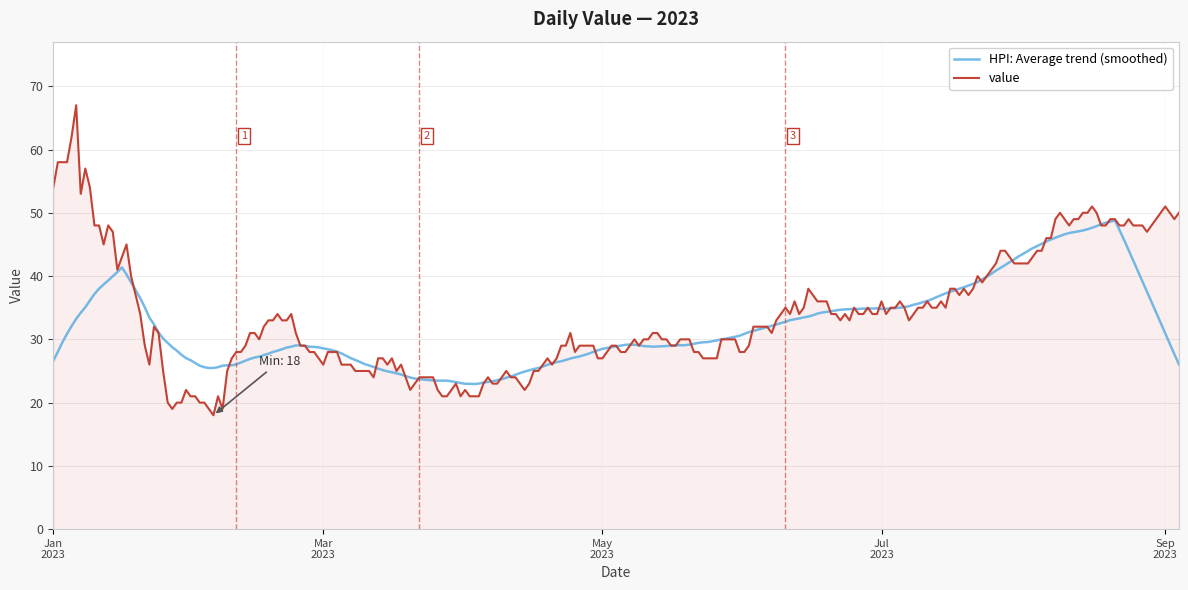

Which series has the largest range (max minus min)?

value